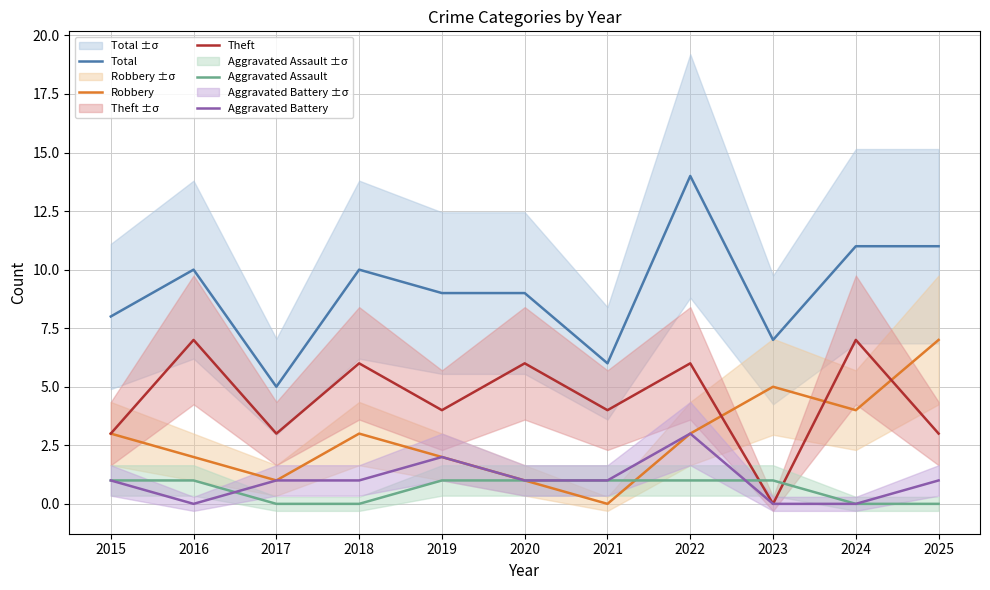

The value of Robbery at 2024 is 6. True or false?

False